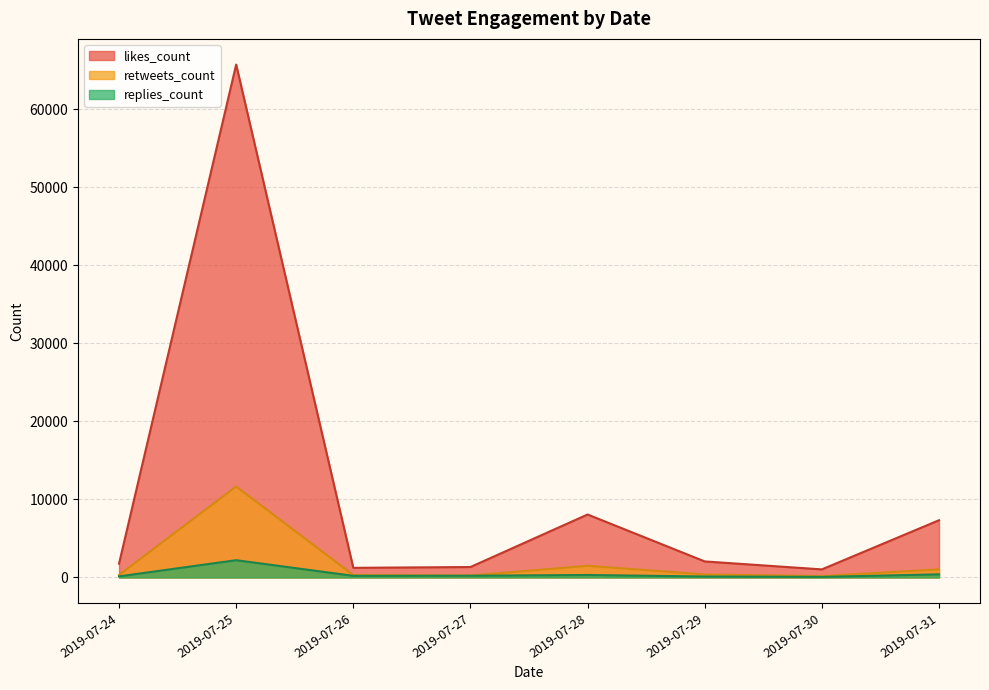

Rank the series by their maximum value, from lowest to highest.

replies_count, retweets_count, likes_count